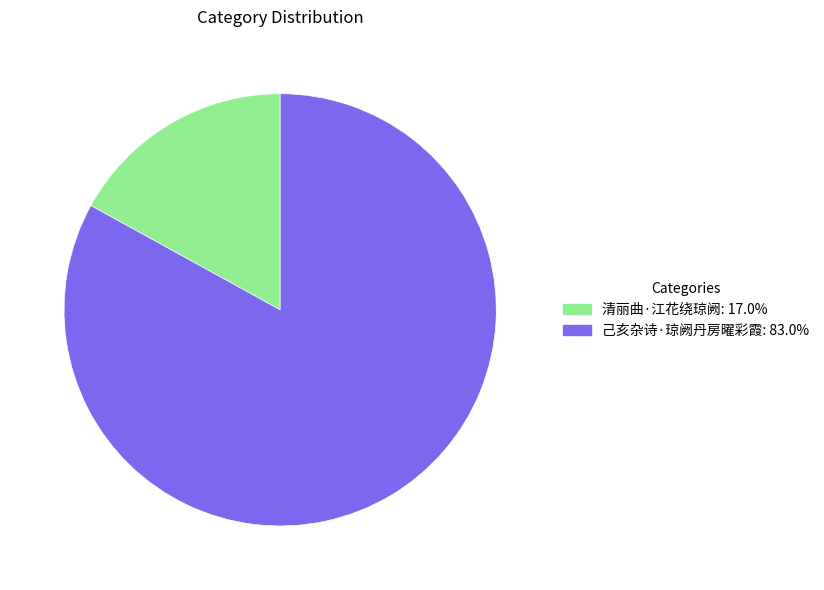

Which category has the biggest portion of the pie?

己亥杂诗·琼阙丹房曜彩霞